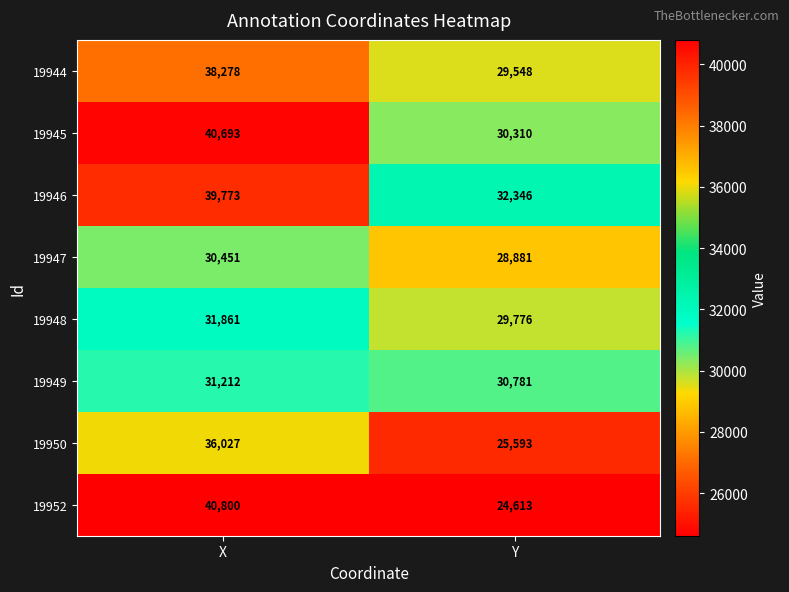

Between X and Y, which series saw the biggest shift?

19952